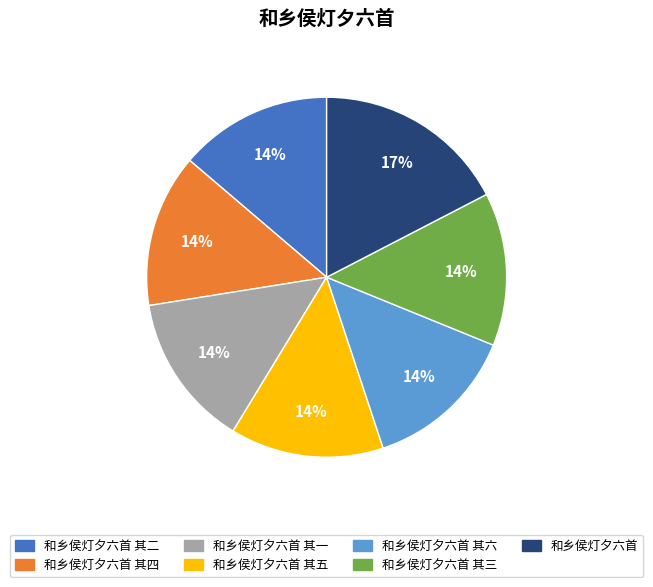

What is the ratio of the value at 和乡侯灯夕六首 其一 to the value at 和乡侯灯夕六首 其三?

1.0